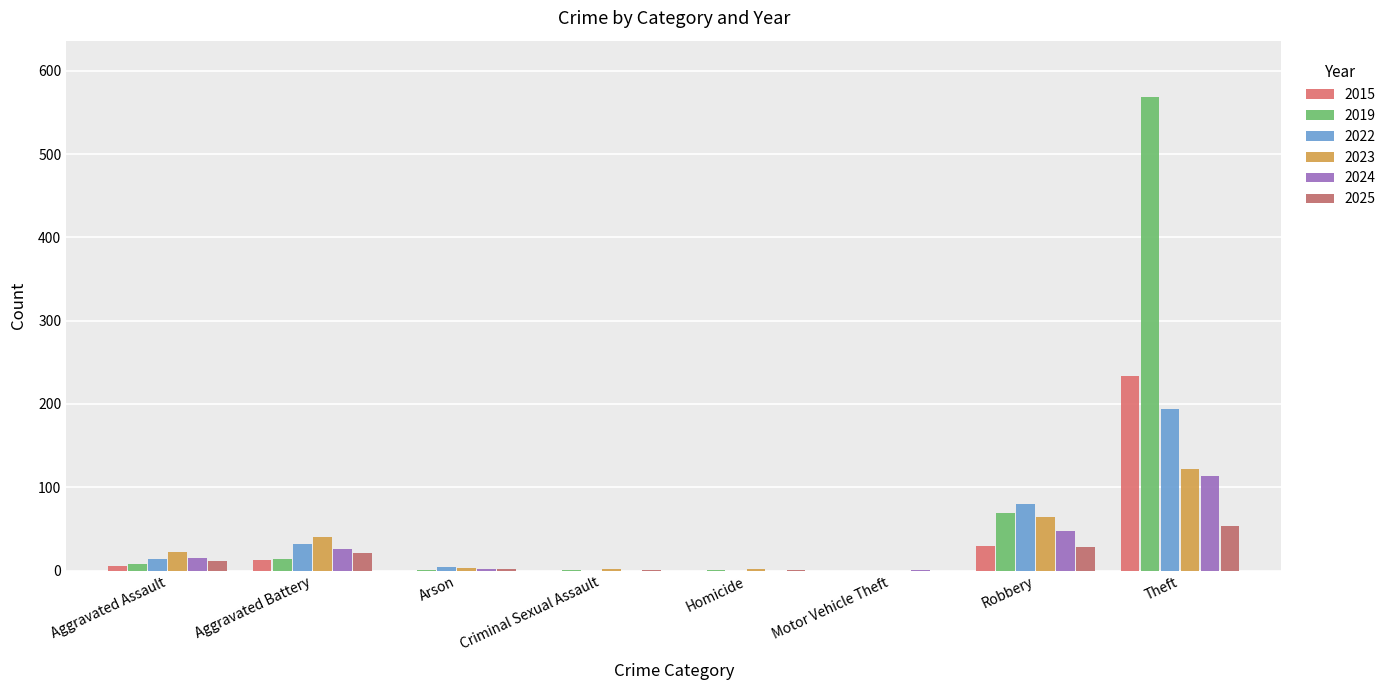

What are all the series names shown in the legend?

2015, 2019, 2022, 2023, 2024, 2025